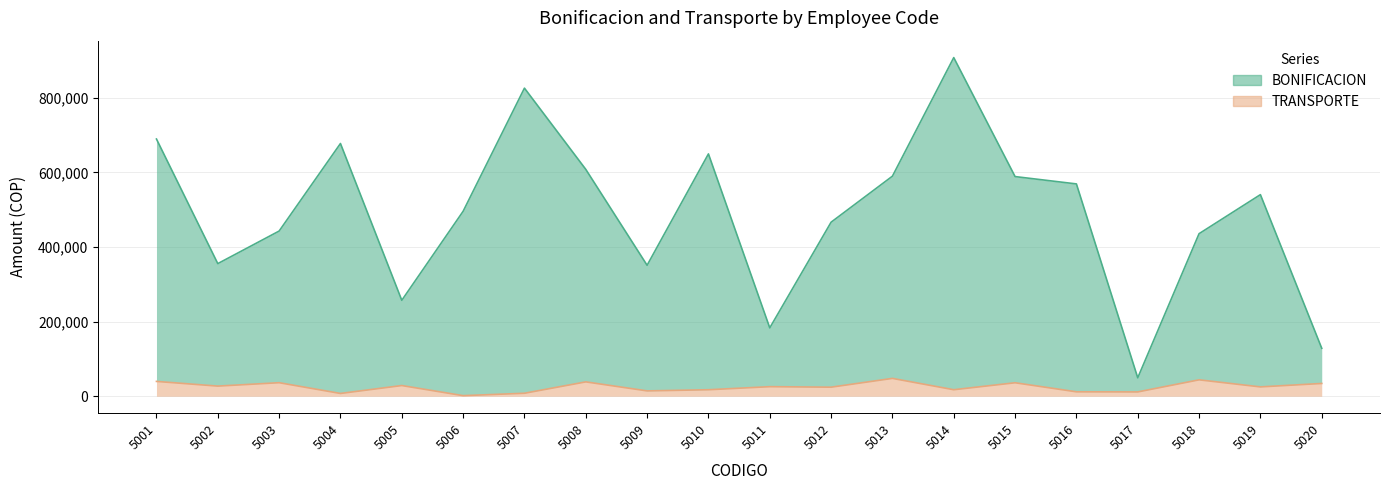

Reading left to right, what are all the values shown in this chart?

BONIFICACION: 689573	355549	442857	677581	257225	495815	826021	608277	351120	649702	183290	466588	590006	907902	588915	569238	49415	435807	540469	128617
TRANSPORTE: 39764	27195	36305	7475	28702	1582	8004	38517	14345	17441	25643	24306	47866	17476	36141	11870	11568	44018	25063	34270